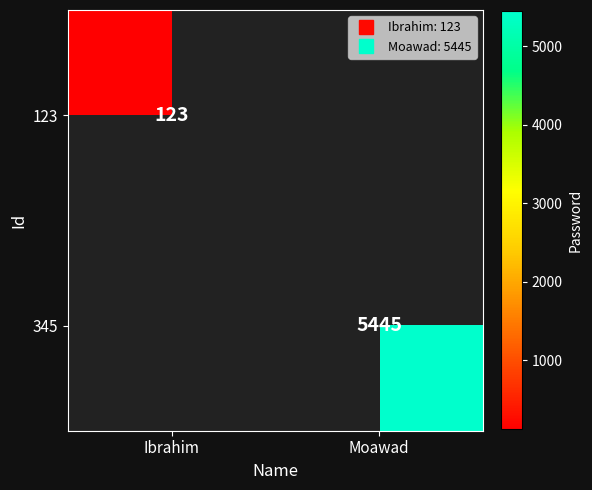

Is it true that 123 equals 123.0 at Ibrahim?

True